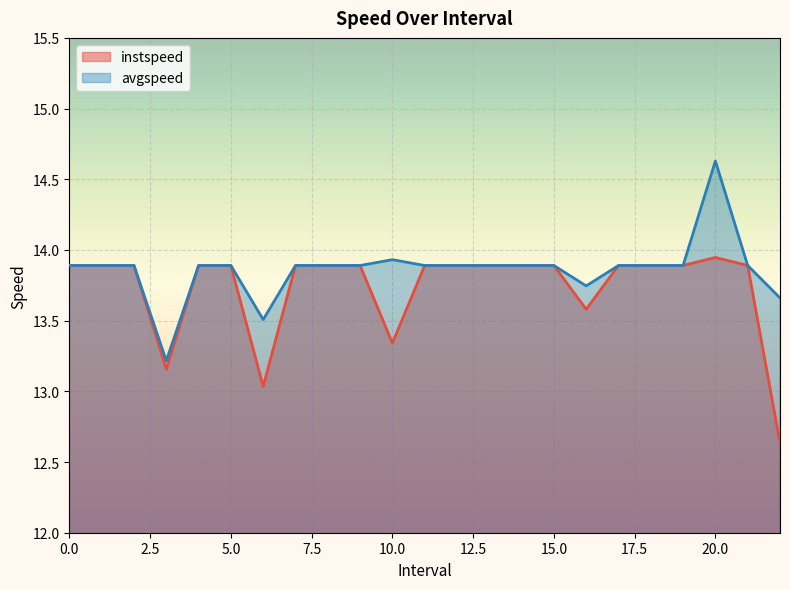

What is the difference between the instspeed values at 21 and 22.0?

1.3